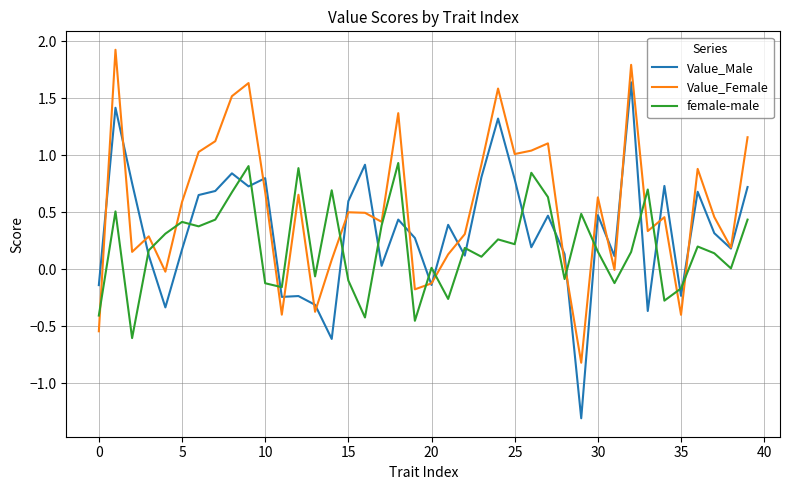

How many interior local peaks does the female-male series have?

13